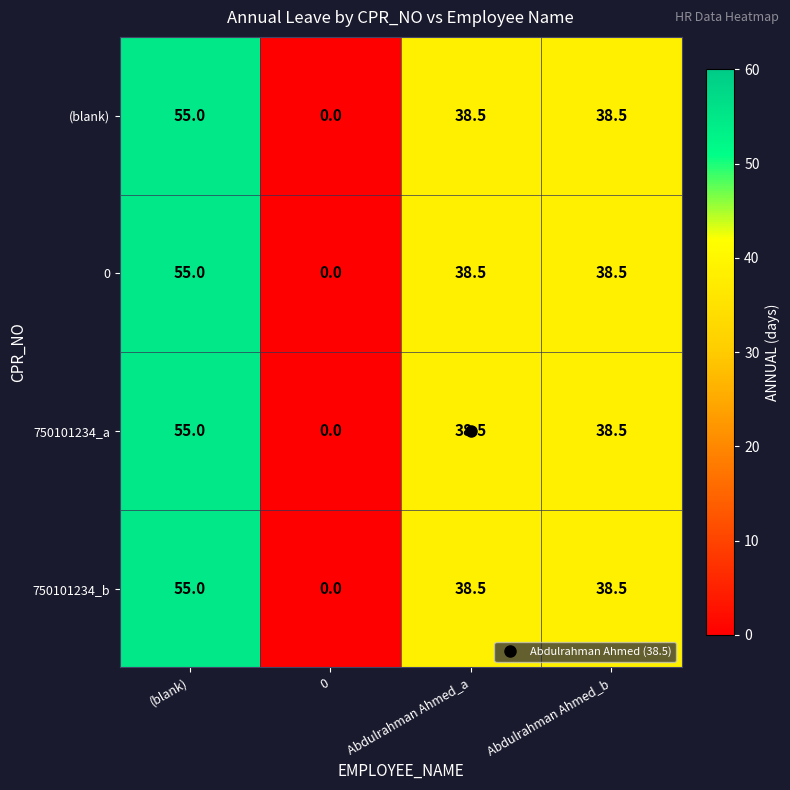

What value does the 750101234_a series have at Abdulrahman Ahmed_a?

38.5